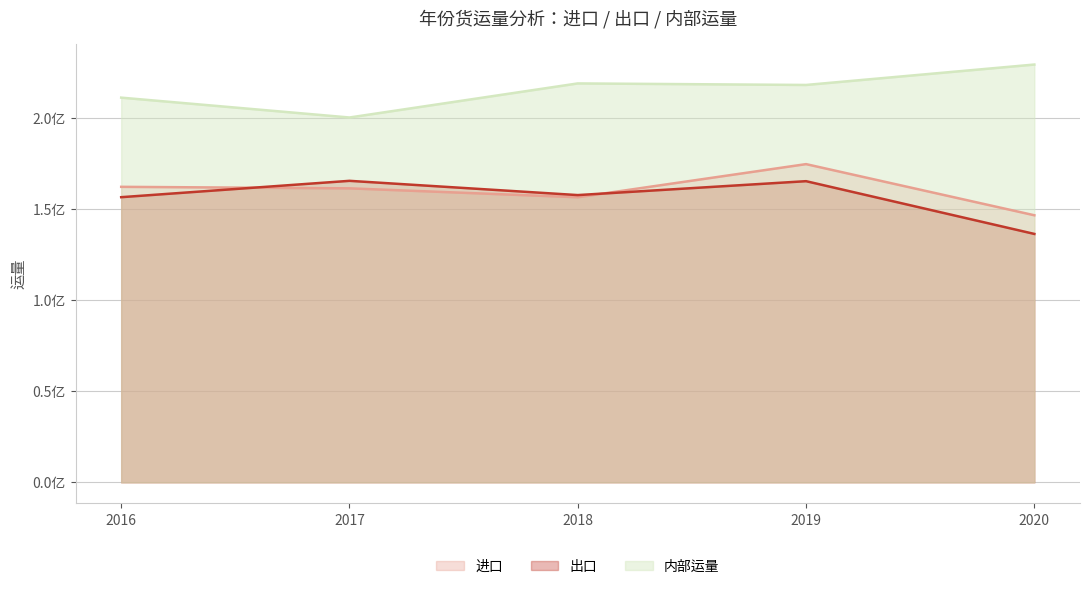

In 进口, how many points are higher than both neighbors (excluding endpoints)?

1